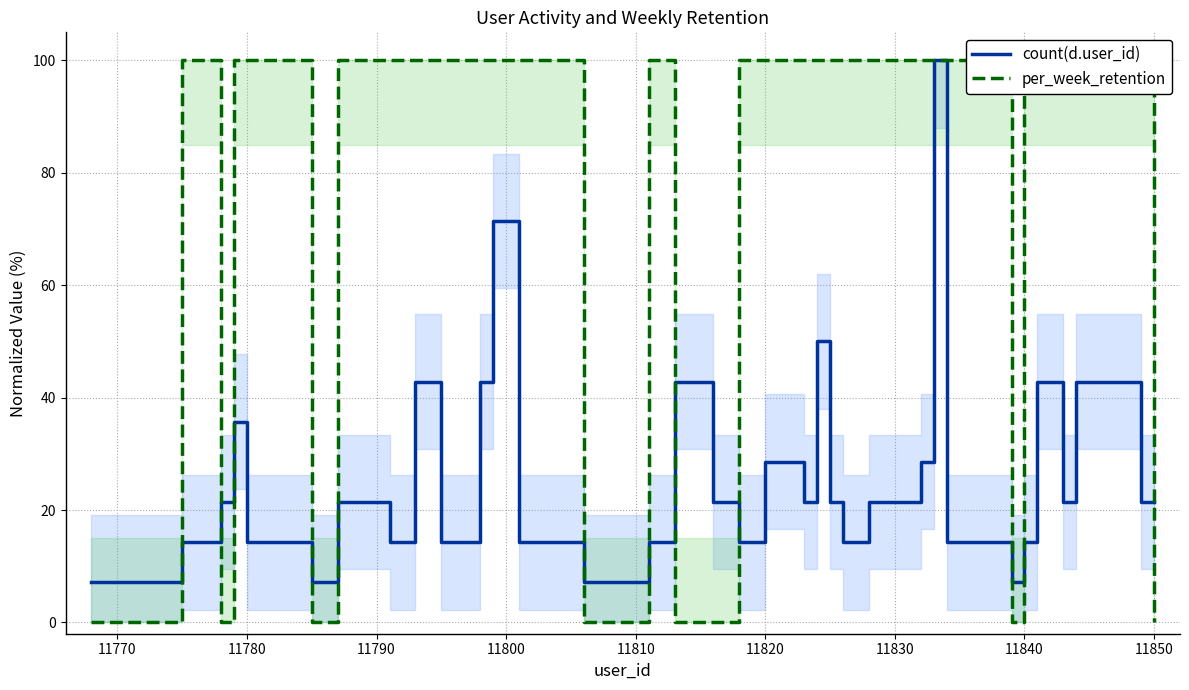

What is the maximum value for count(d.user_id)?

100.0